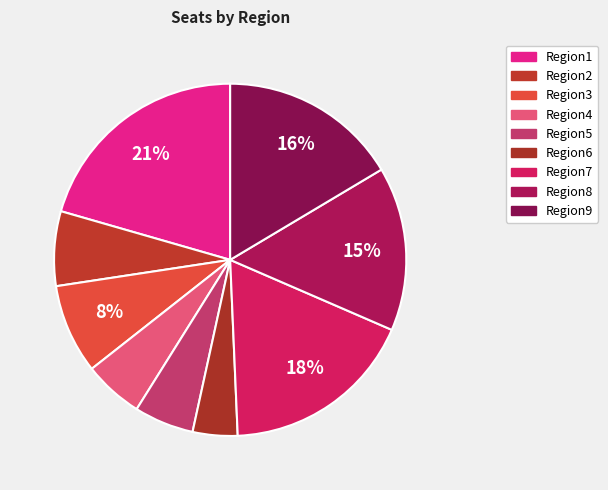

What percentage do Region1 and Region9 together represent?

37.0%